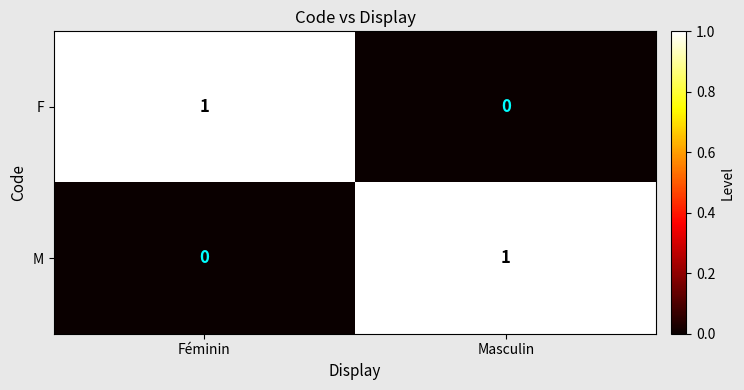

Reading left to right, what are all the values shown in this chart?

F: 1	0
M: 0	1